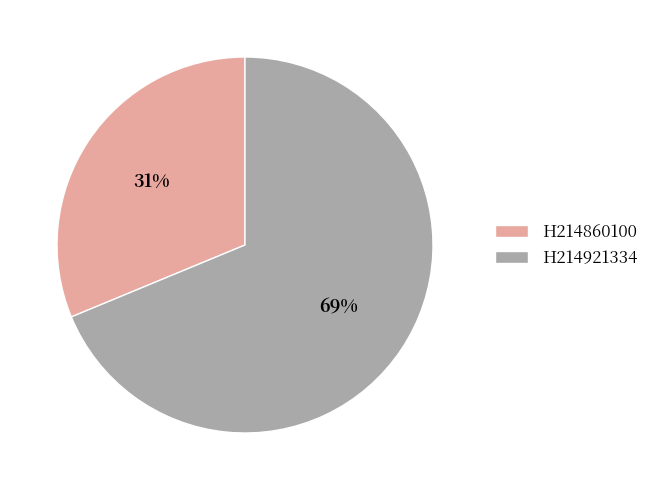

Which has a higher value, H214860100 or H214921334?

H214921334